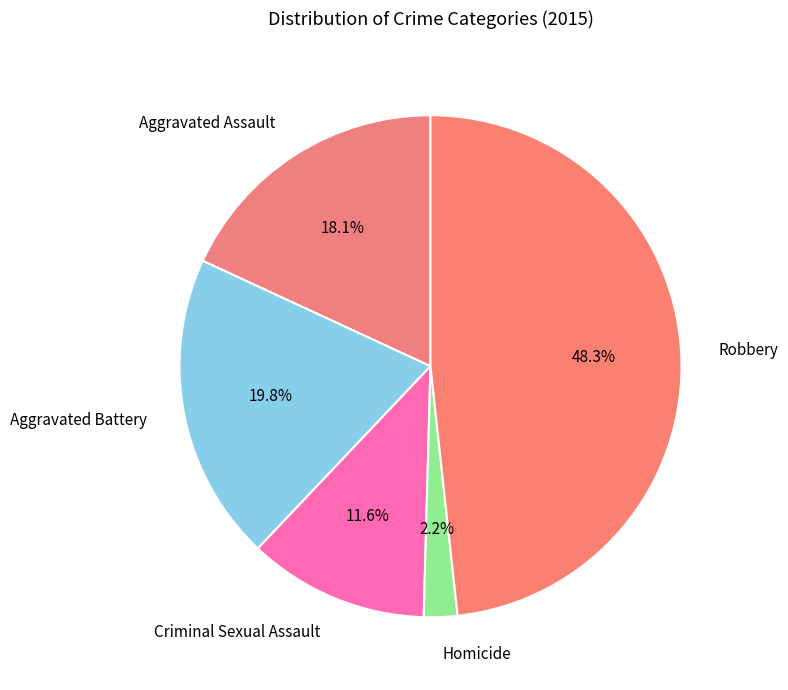

True or false: Criminal Sexual Assault accounts for 12% of the total.

True